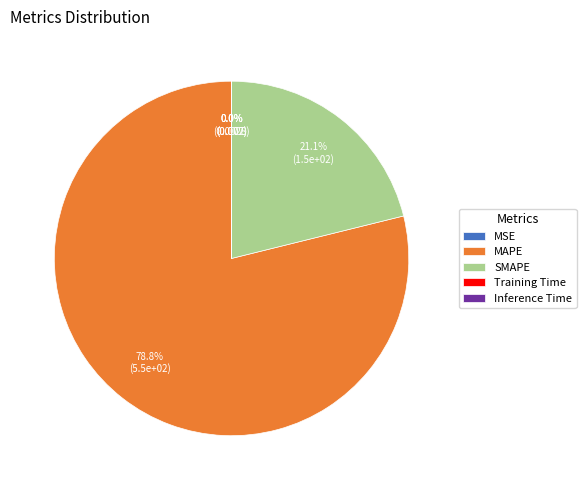

To the nearest percent, what portion does SMAPE represent?

21%